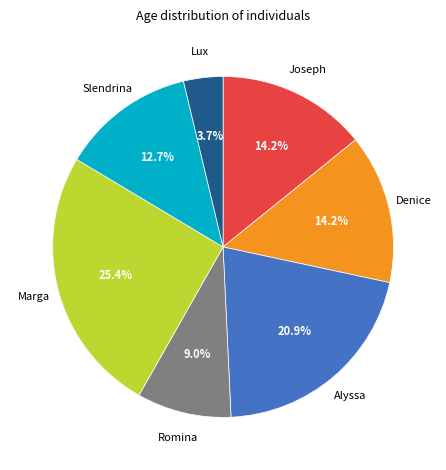

Does any single category account for the majority?

No